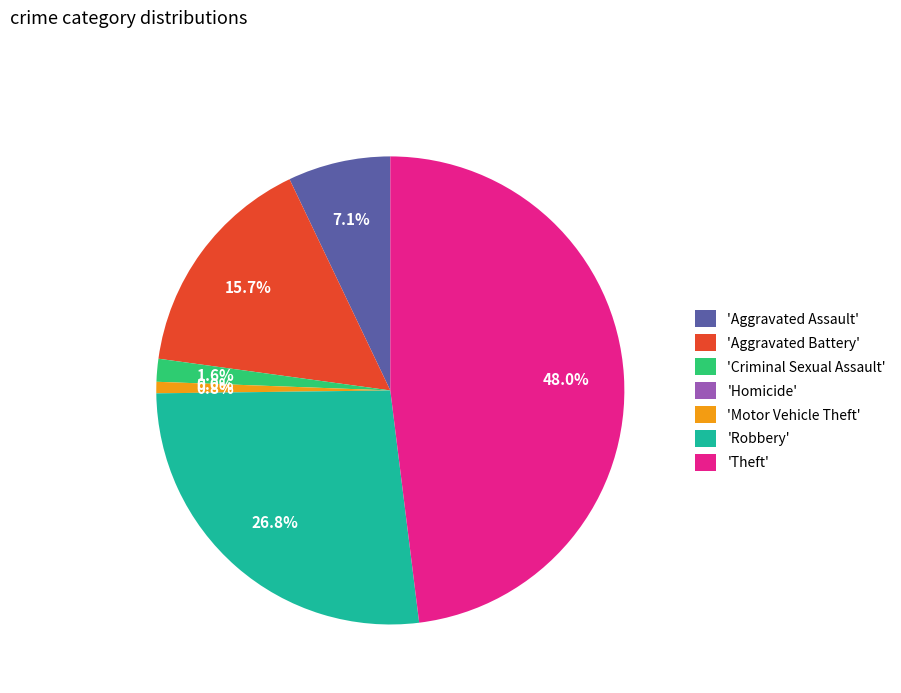

To the nearest percent, what is the difference between the Criminal Sexual Assault and Aggravated Battery slice percentages?

14%